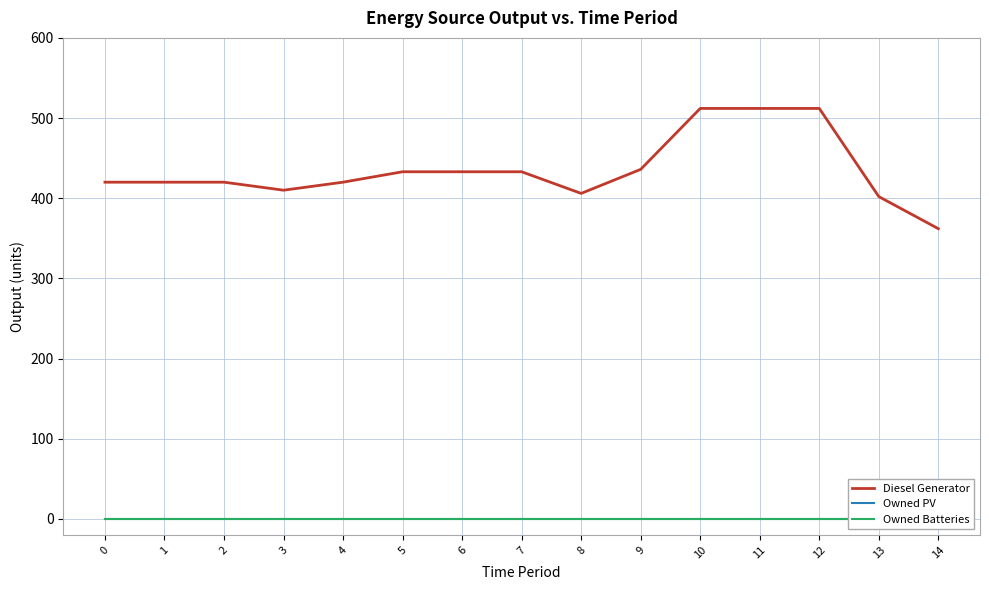

The Diesel Generator series shows 257 at 9. True or false?

False